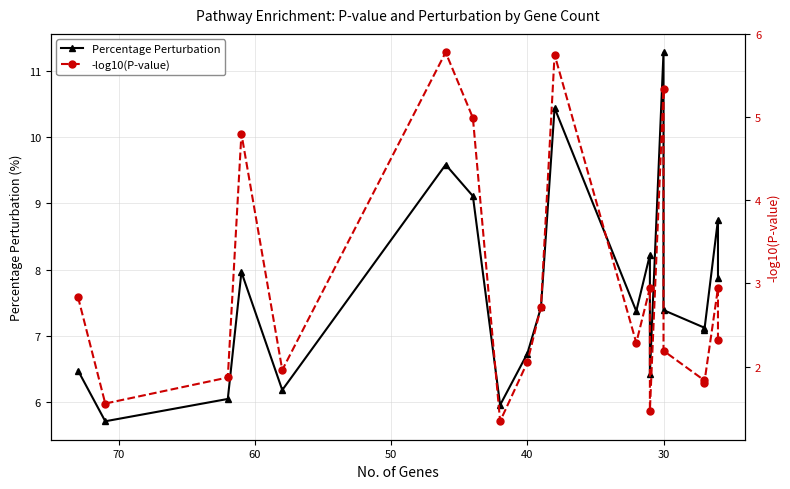

Does the chart have visible grid lines?

Yes